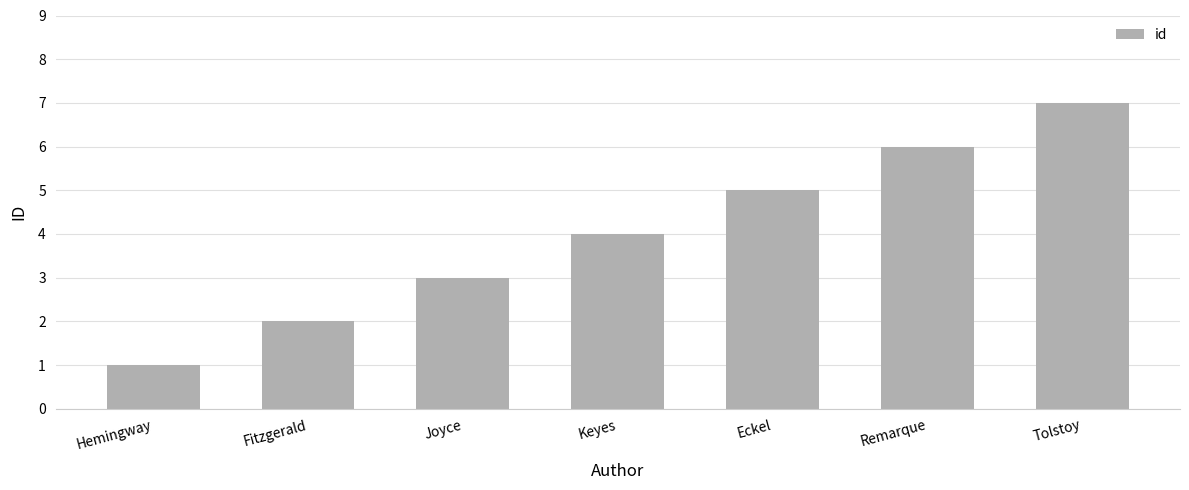

Is it true that the value at Eckel is 3?

False